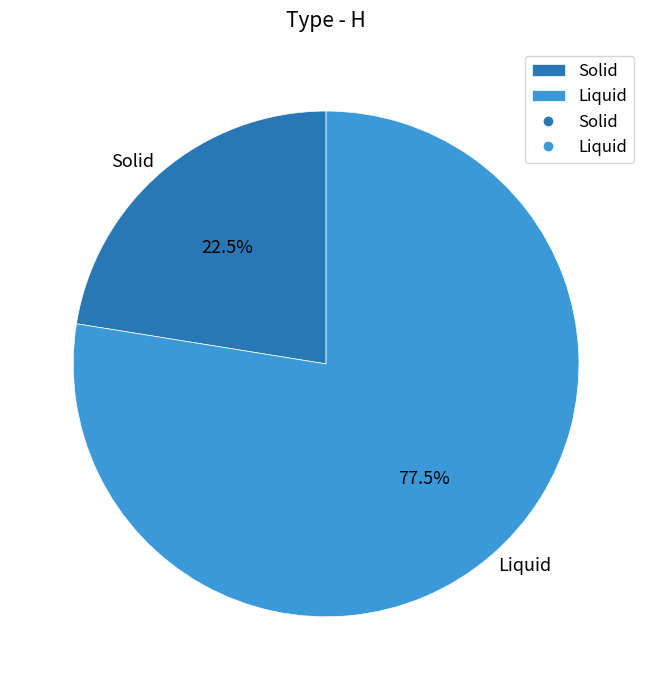

Between Liquid and Solid, which is larger?

Liquid